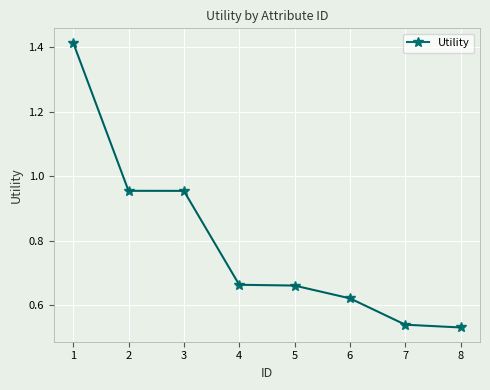

The chart shows a value of 0.3 at 4. True or false?

False